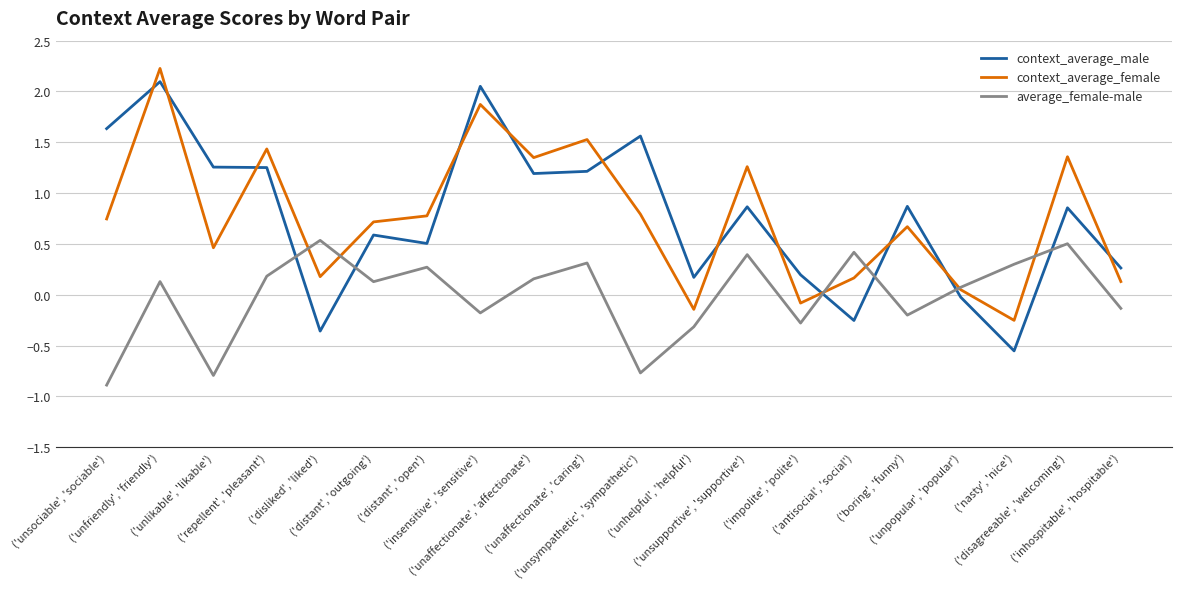

How many distinct data groups are displayed?

3